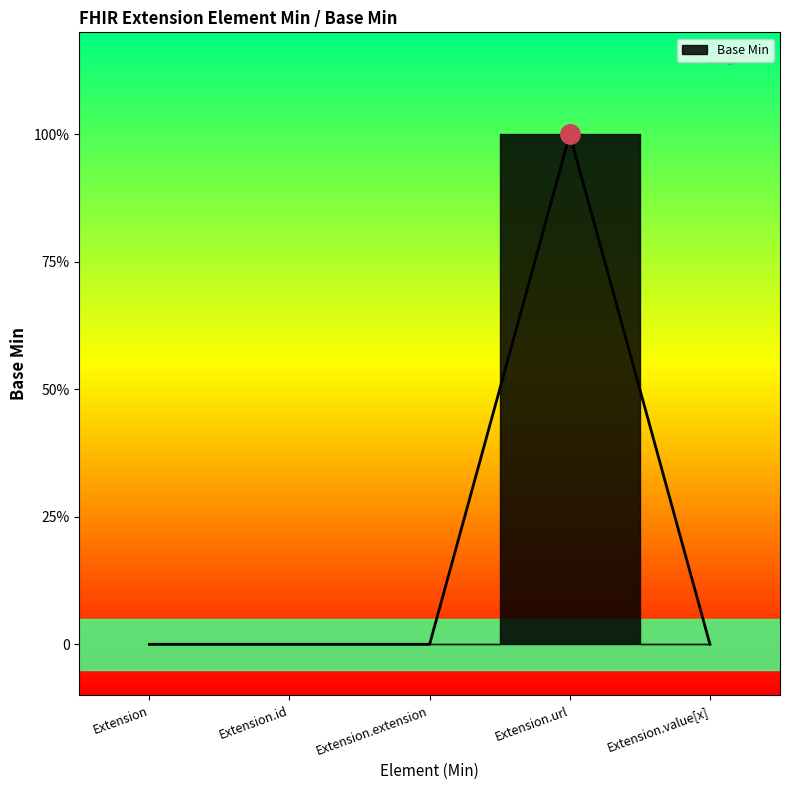

How many categories are shown in the chart?

5